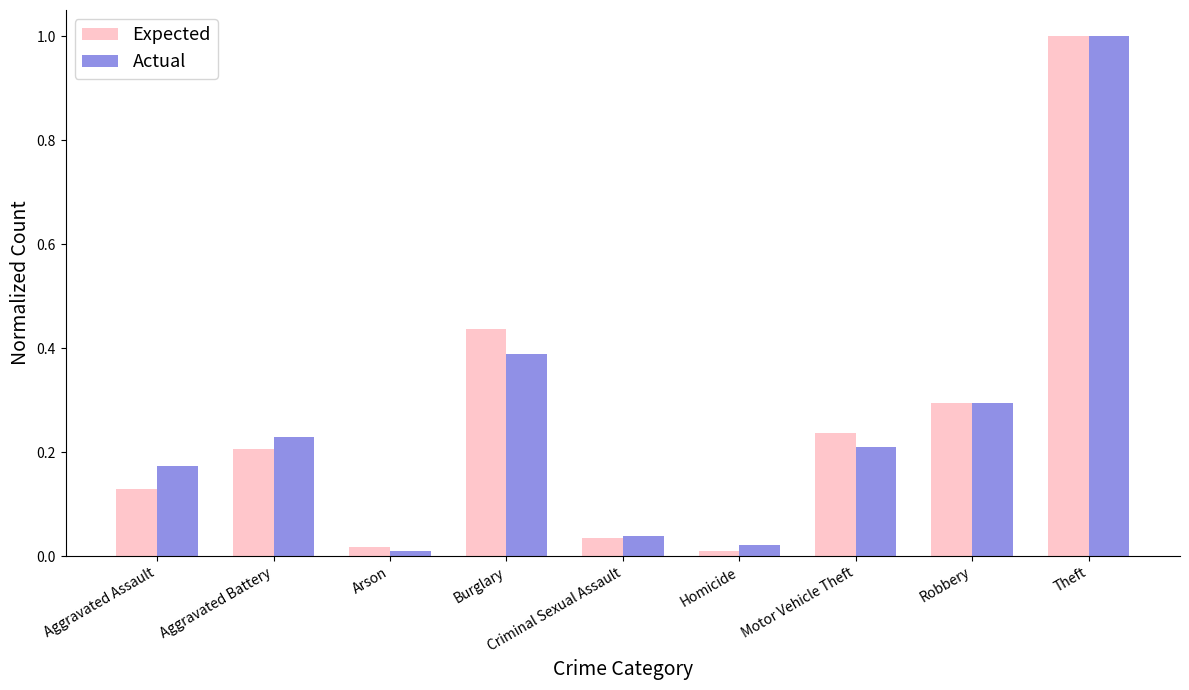

Read the Actual value at Theft.

1.0